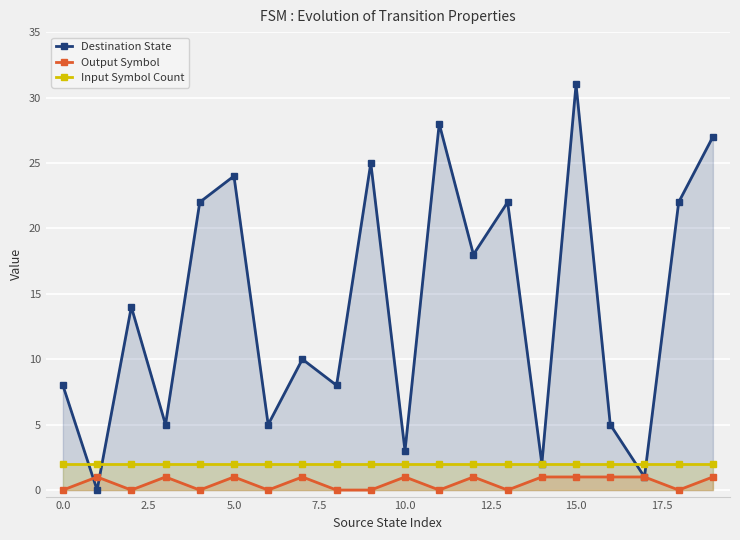

Rank the series at 10.0 from lowest to highest value.

Output Symbol, Input Symbol Count, Destination State